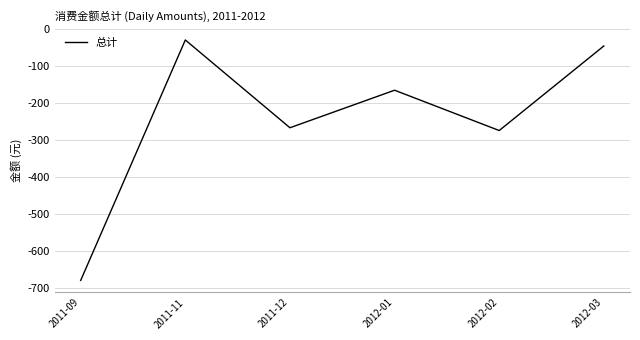

List the labels in order of value, smallest first.

2011-09, 2012-02, 2011-12, 2012-01, 2012-03, 2011-11